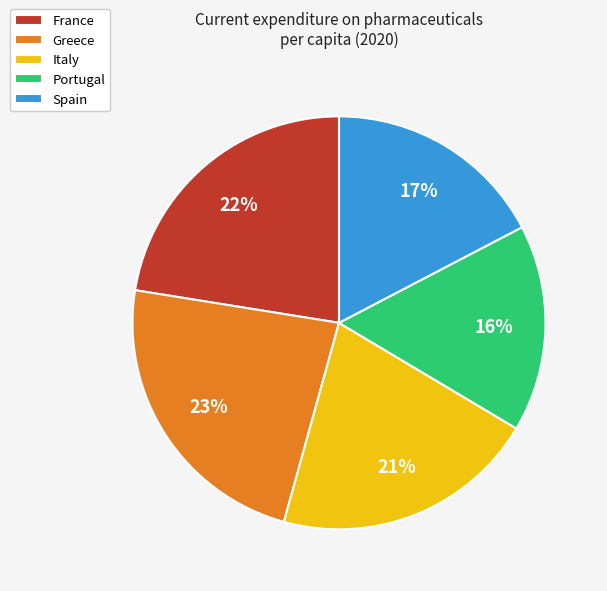

Is the sum of Greece and Spain greater than half?

No